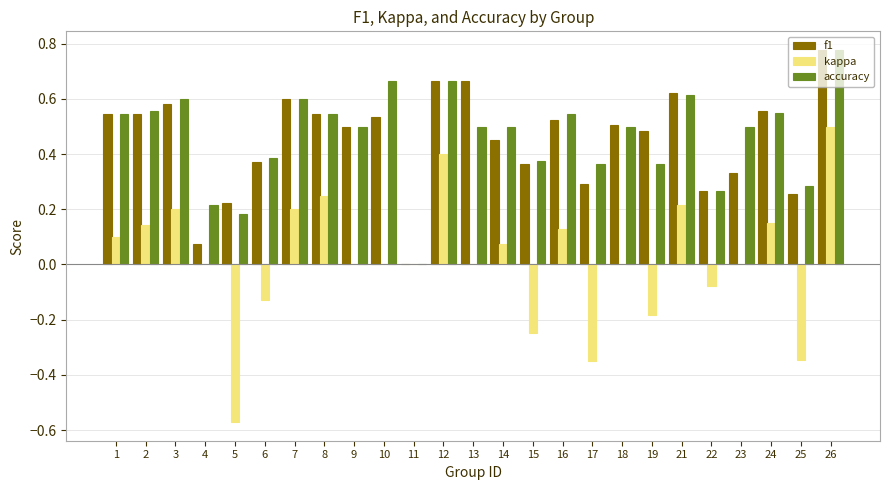

At which category is the sum across all series the highest?

26